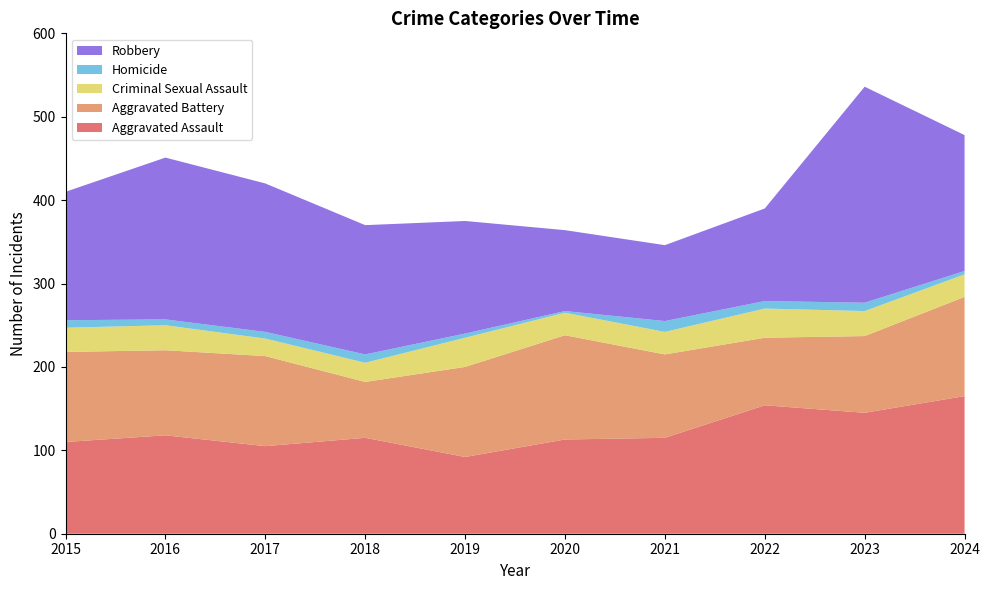

Reading left to right, transcribe all the data shown in this chart.

Aggravated Assault: 110	118	105	115	92	113	115	154	145	165
Aggravated Battery: 108	102	108	67	108	125	100	81	92	119
Criminal Sexual Assault: 29	30	21	23	35	27	27	35	30	27
Homicide: 9	7	8	10	5	2	13	9	10	4
Robbery: 154	194	178	155	135	97	91	111	259	163